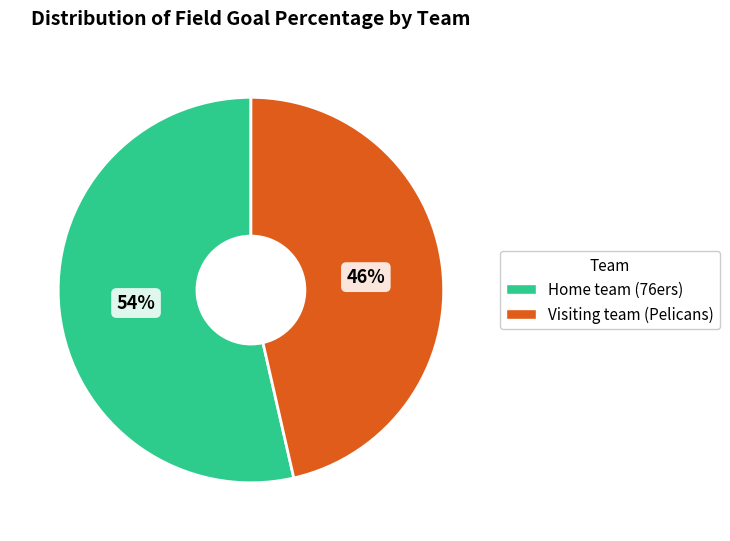

Which category accounts for the majority?

Home team (76ers)